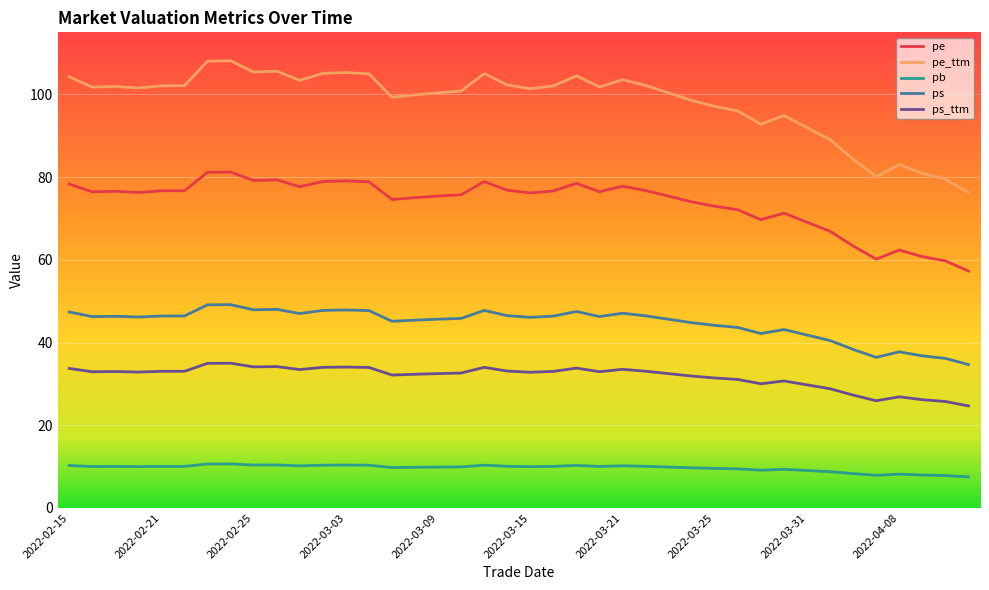

Rank the series by their maximum value, from highest to lowest.

pe_ttm, pe, ps, ps_ttm, pb